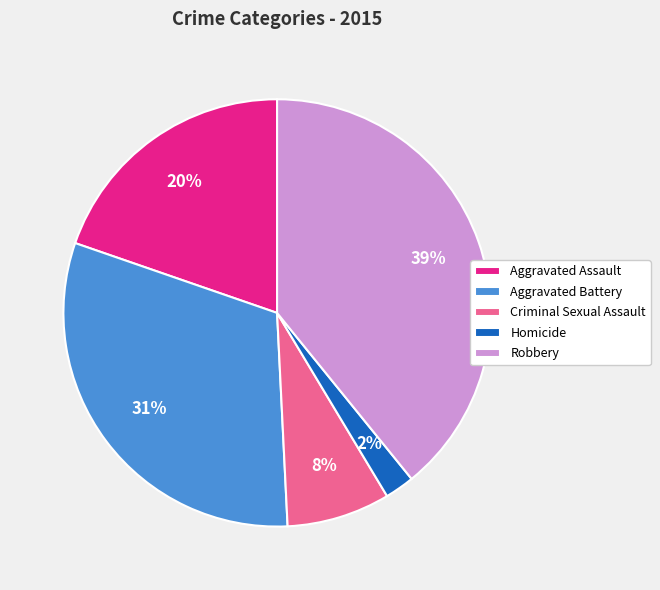

Is there any slice that represents more than half of the pie?

No